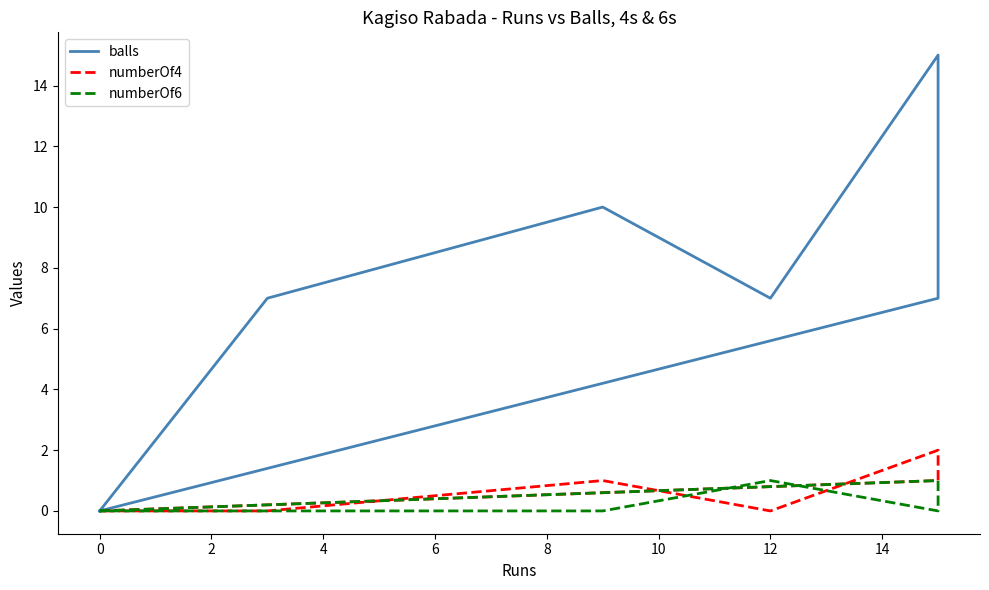

Is it true that numberOf6 equals 0 at 8?

True